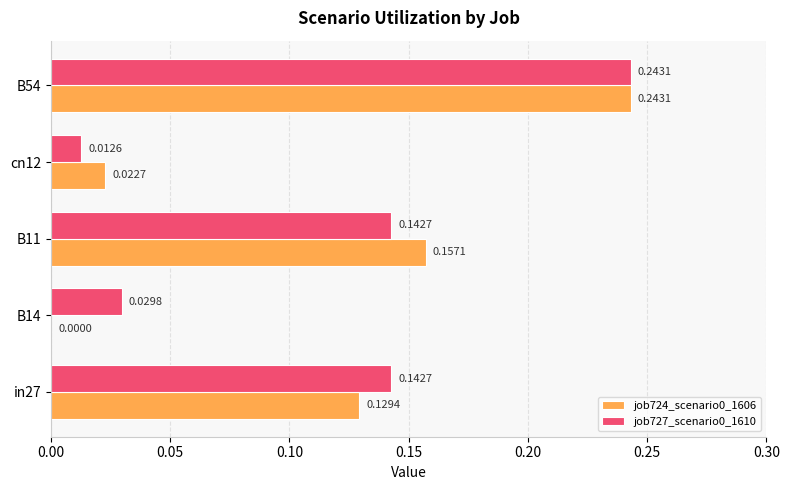

What is the total value across all series at in27?

0.3